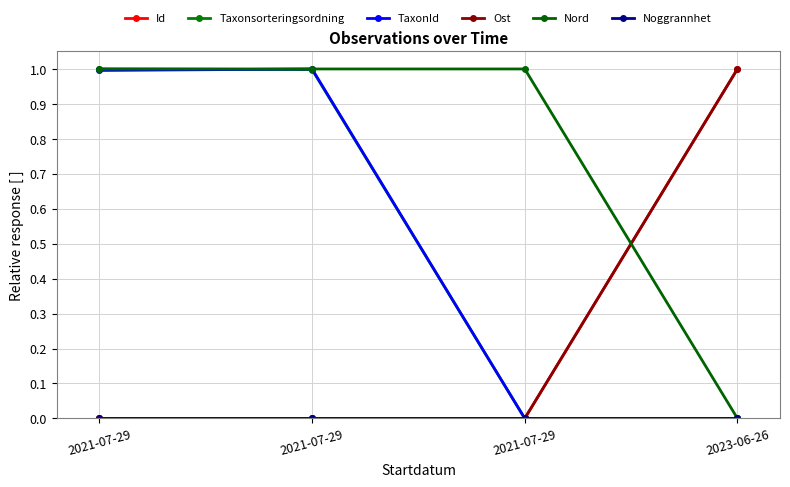

Which series has the largest range (max minus min)?

Id